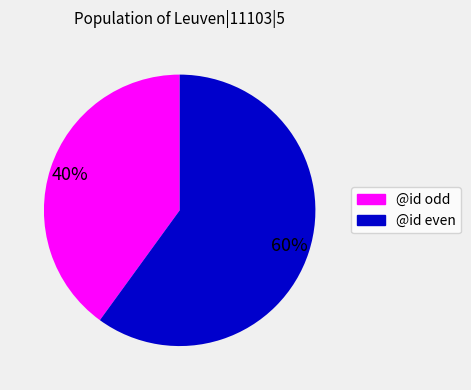

To the nearest percent, what is the average slice percentage?

50%